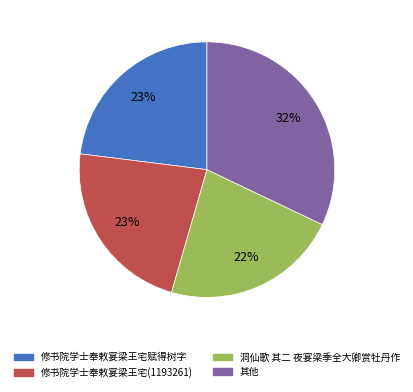

To the nearest percent, what is the average slice percentage?

25%